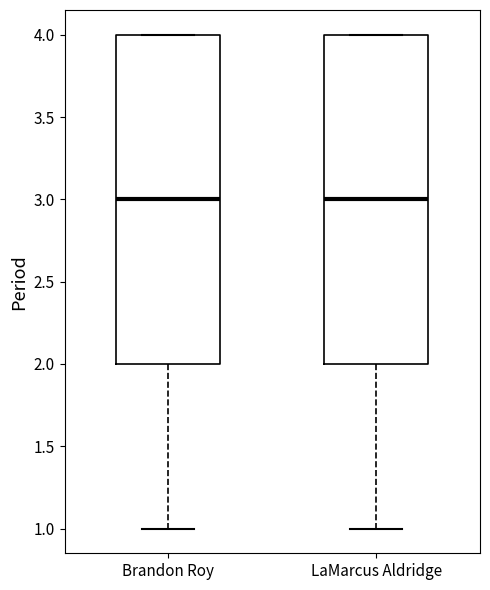

Reading left to right, transcribe this box plot: for each box, give where its median line is, the range the box spans, and where its two whiskers end, as read against the y-axis. The values are not printed on the chart, so give them approximately, as read against the axis.

Brandon Roy: median 3, box 2 to 4, whiskers 1 to 4
LaMarcus Aldridge: median 3, box 2 to 4, whiskers 1 to 4